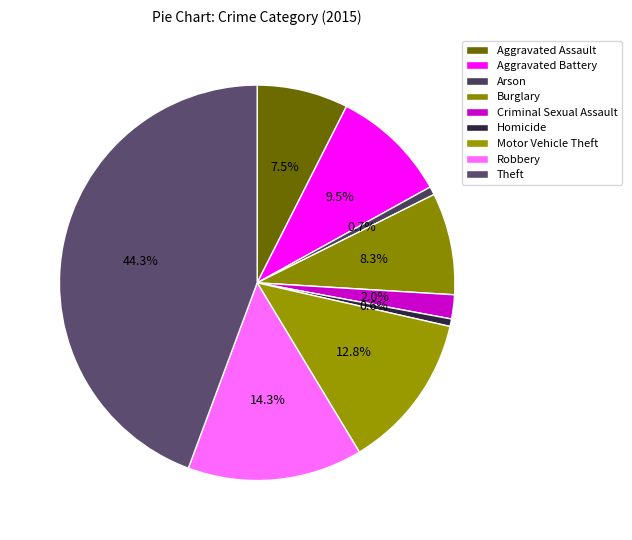

Between Aggravated Battery and Homicide, which is larger?

Aggravated Battery